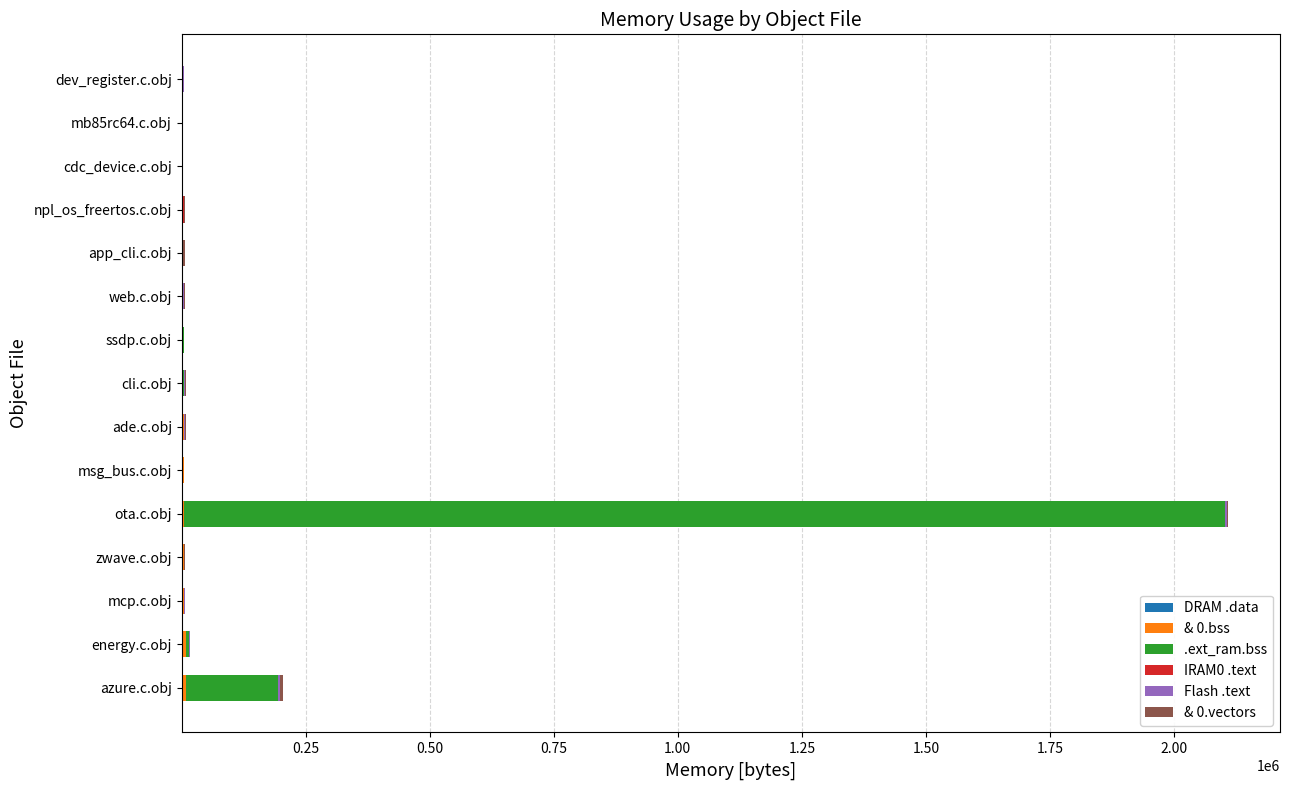

At which category is the sum across all series the highest?

ota.c.obj